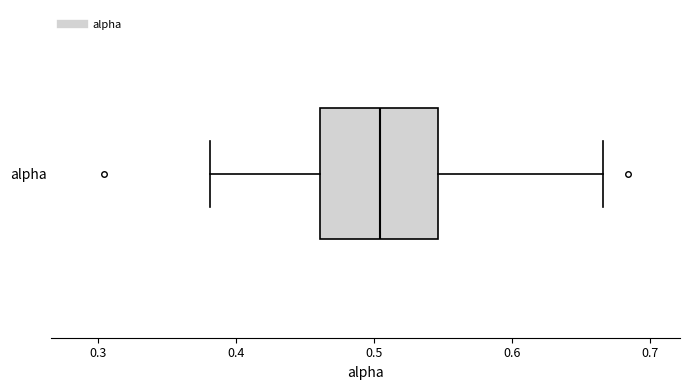

Transcribe this box plot: give where the median line is, the range the box spans, and where the two whiskers end, as read against the x-axis. The values are not printed on the chart, so give them approximately, as read against the axis.

median 0.50, box 0.46 to 0.55, whiskers 0.38 to 0.67